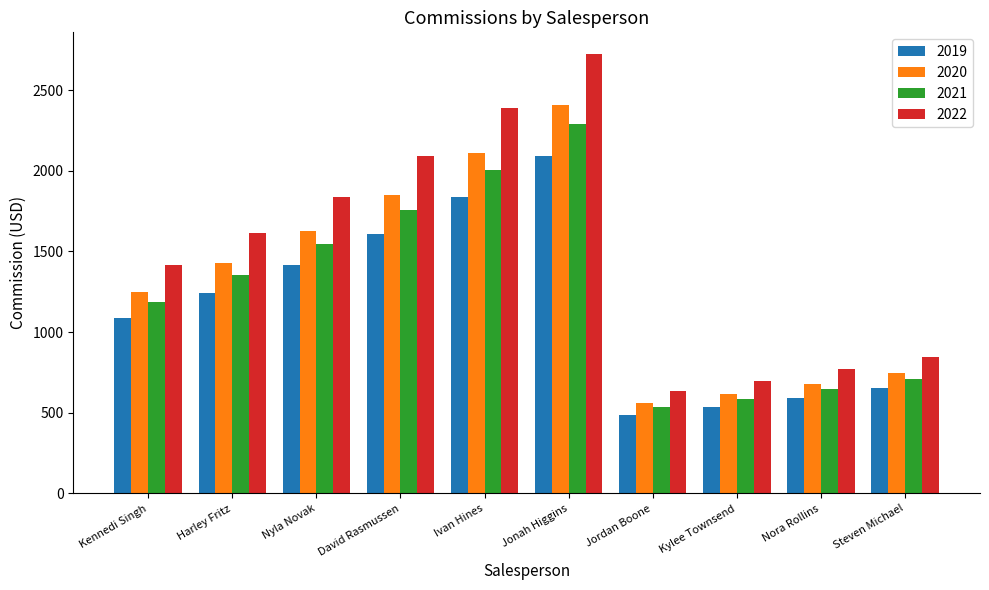

What is the average value of the 2019 series?

1155.1